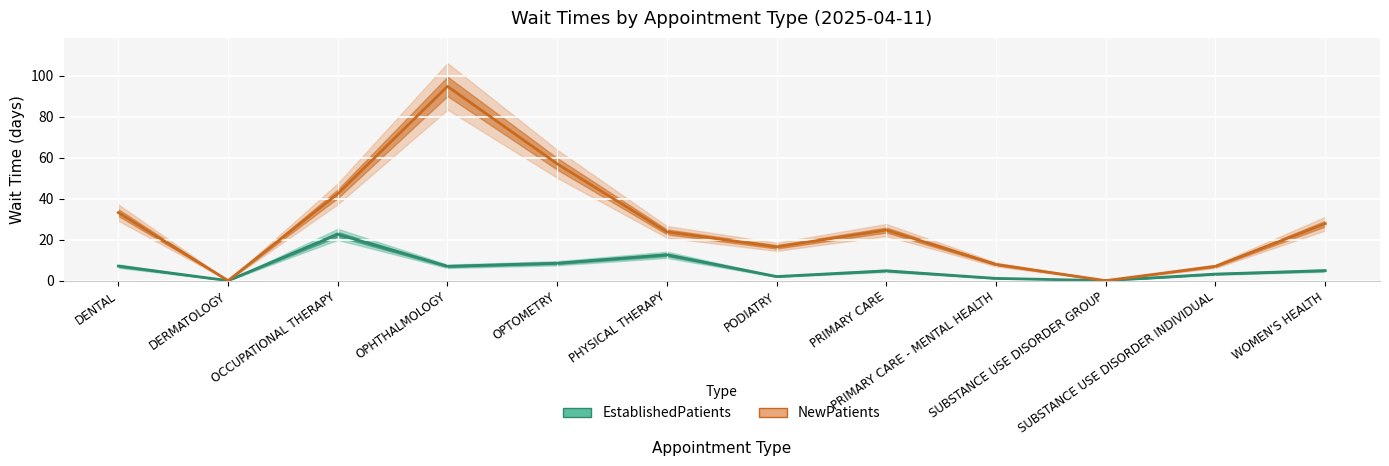

In EstablishedPatients, how many points are lower than both neighbors (excluding endpoints)?

4